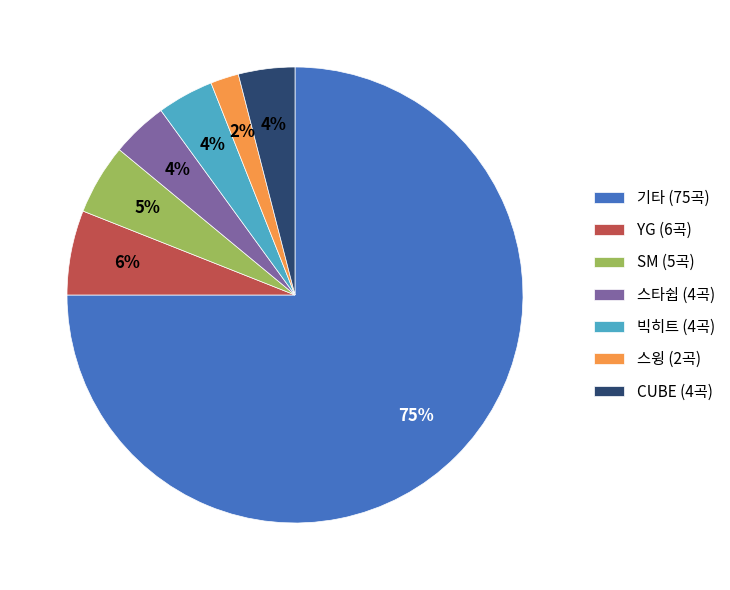

What is the majority slice?

기타